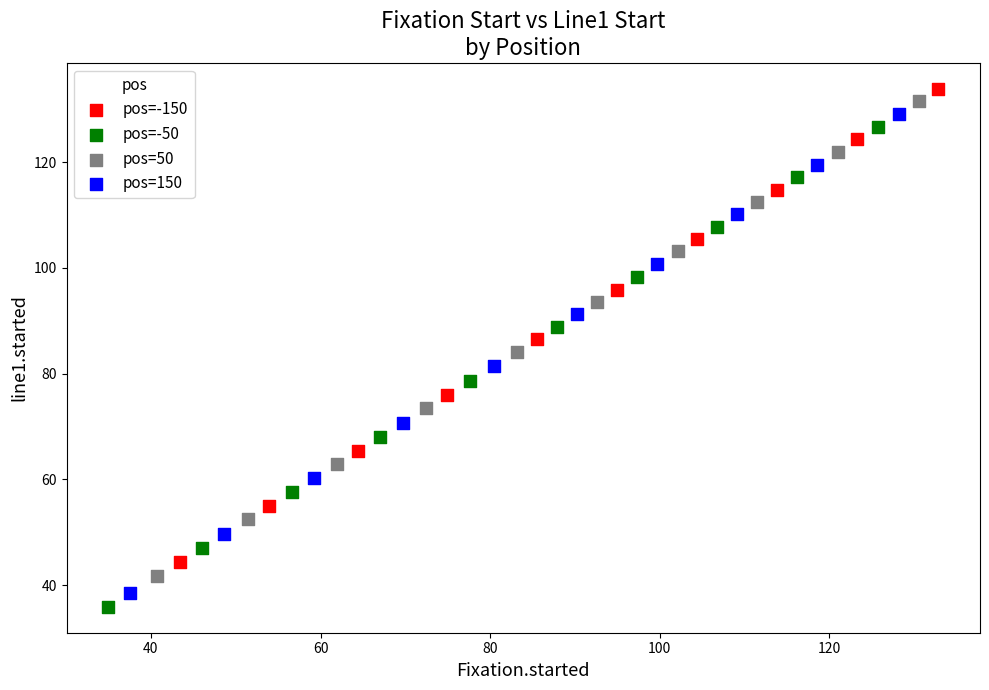

Which series has the widest spread of Y values?

pos=-50